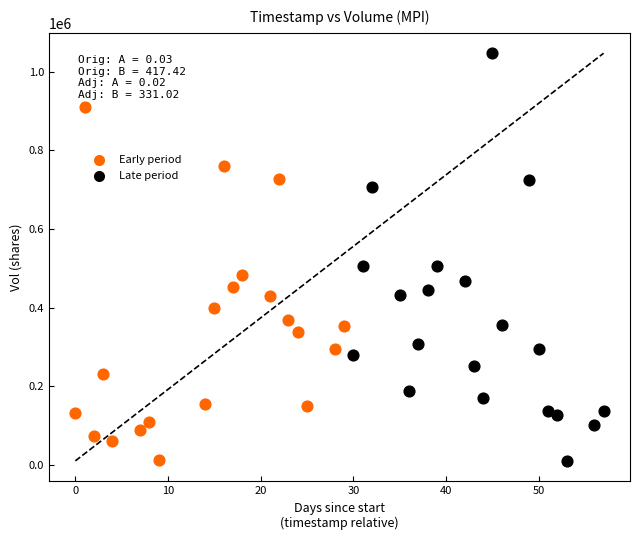

Which series has the widest spread of Y values?

Late period